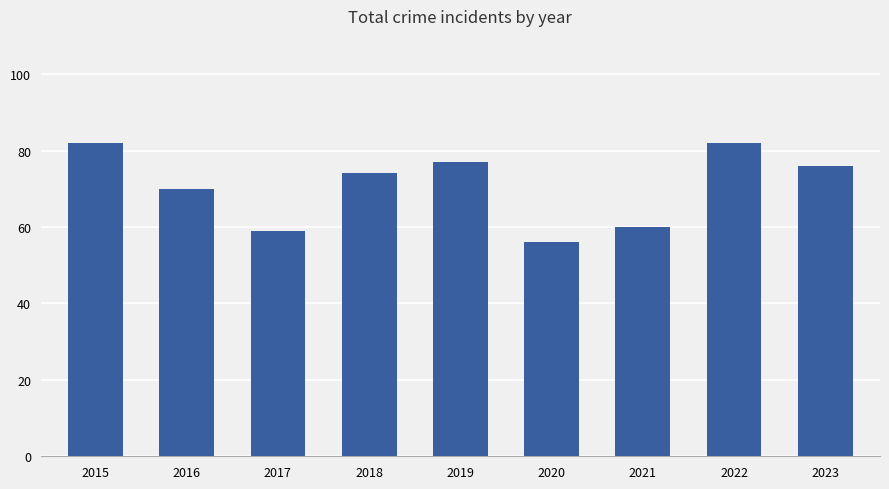

At which label is the value closest to 69?

2016